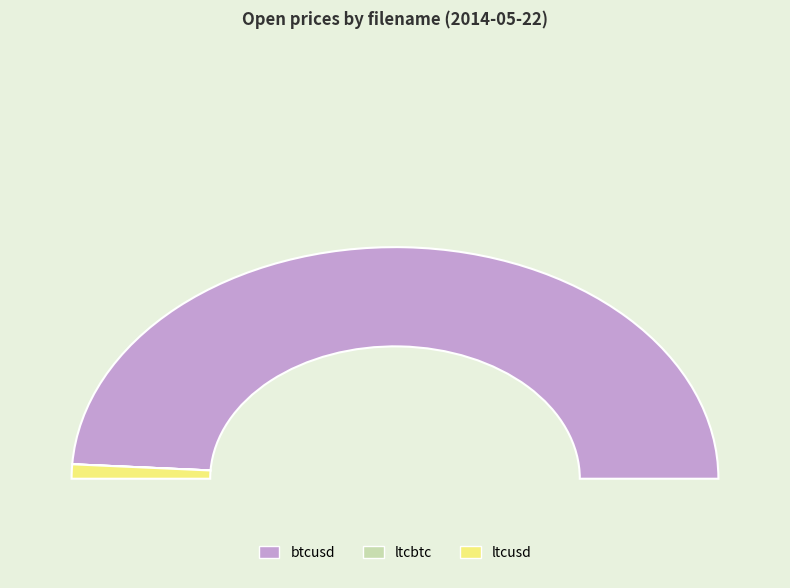

How many segments does this pie chart have?

3